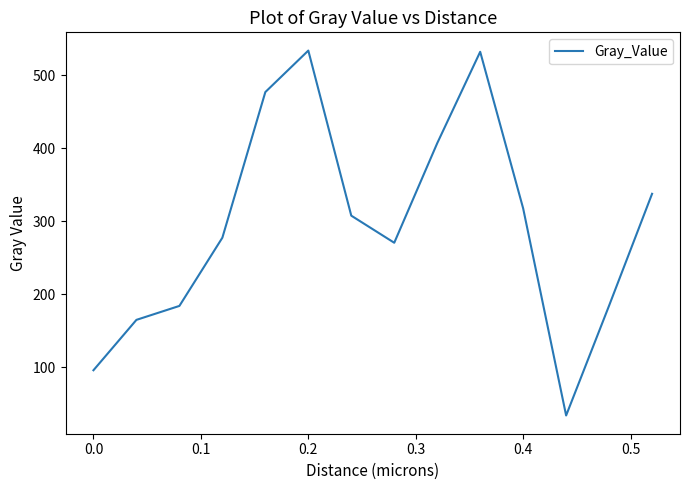

What is the greatest value displayed?

533.8